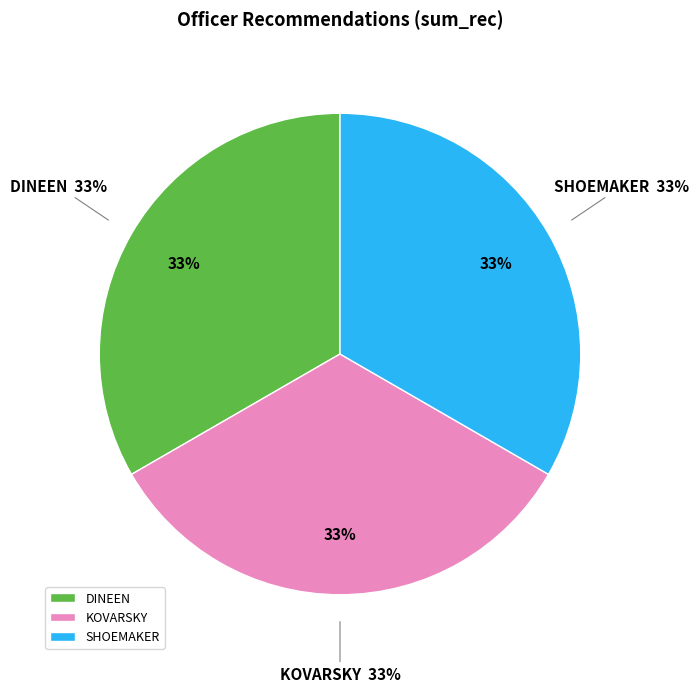

Is it true that SHOEMAKER is 12% of the pie?

False